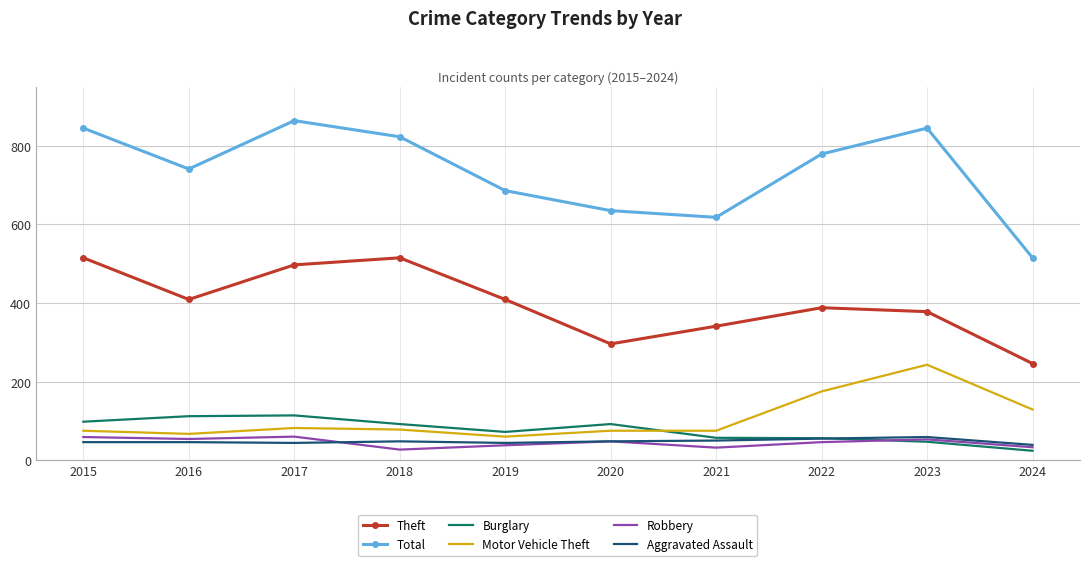

What is the difference between the second highest and minimum values in the Aggravated Assault series?

16